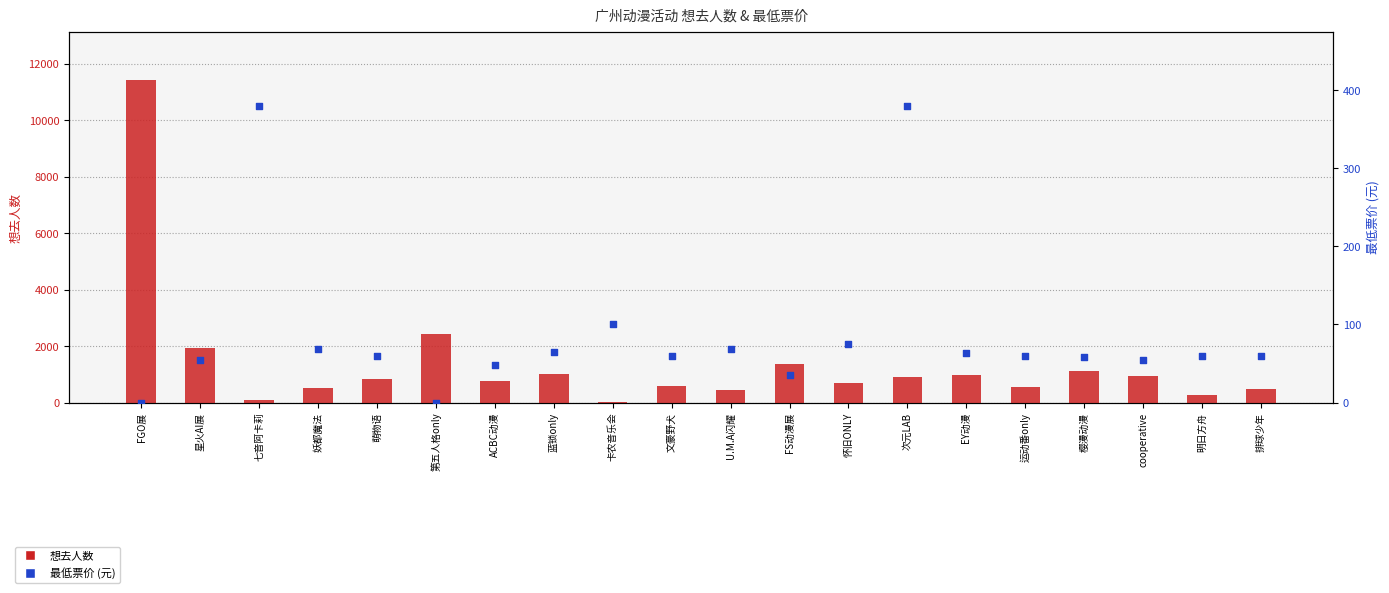

Which series has the largest total across all categories?

想去人数